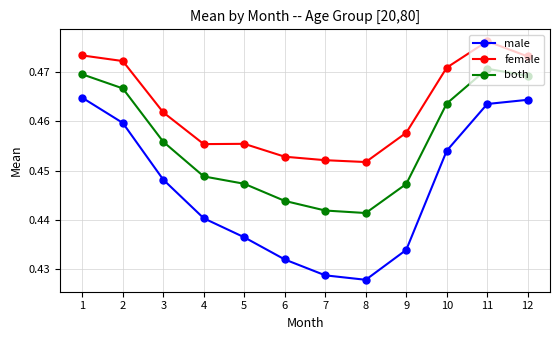

At which label does female reach its peak?

11